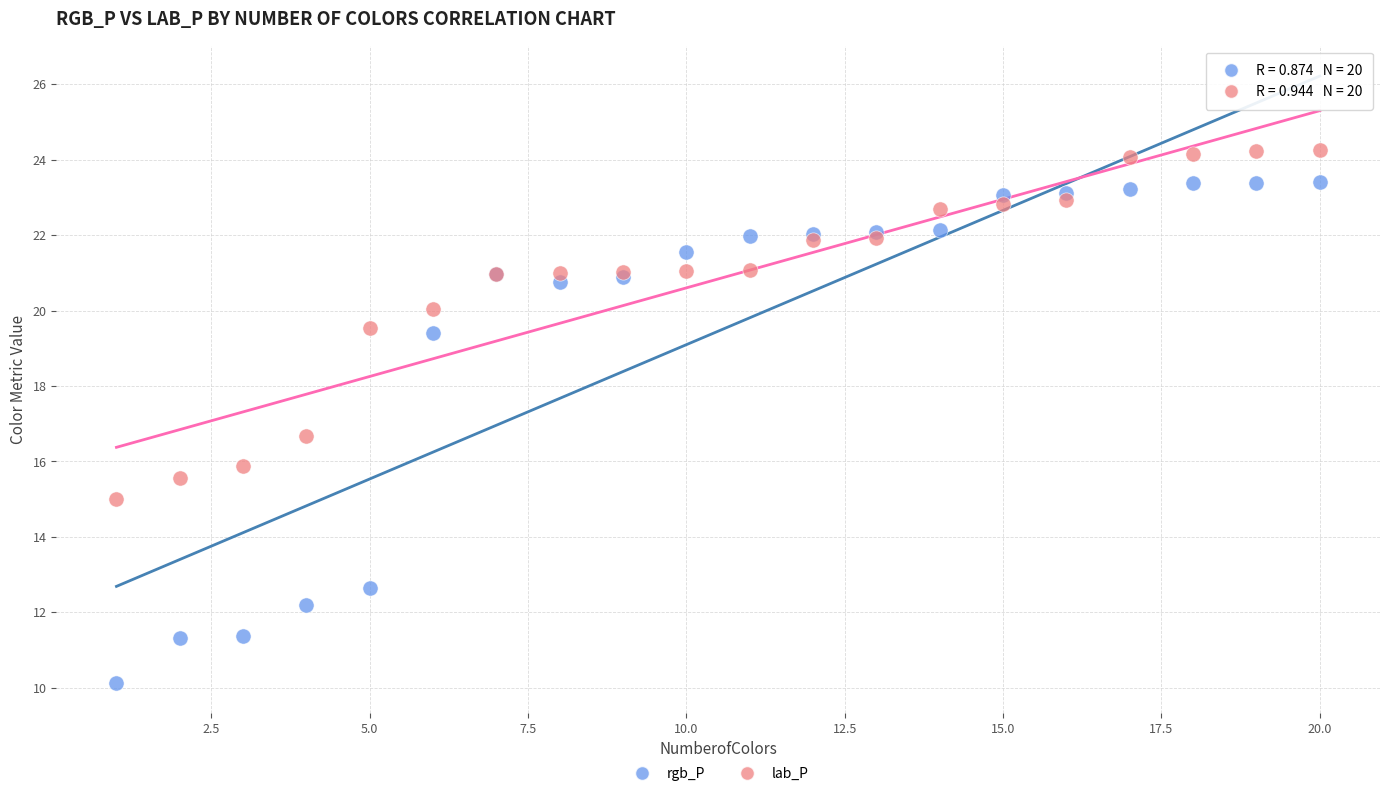

Which series reaches the minimum Y coordinate?

rgb_P